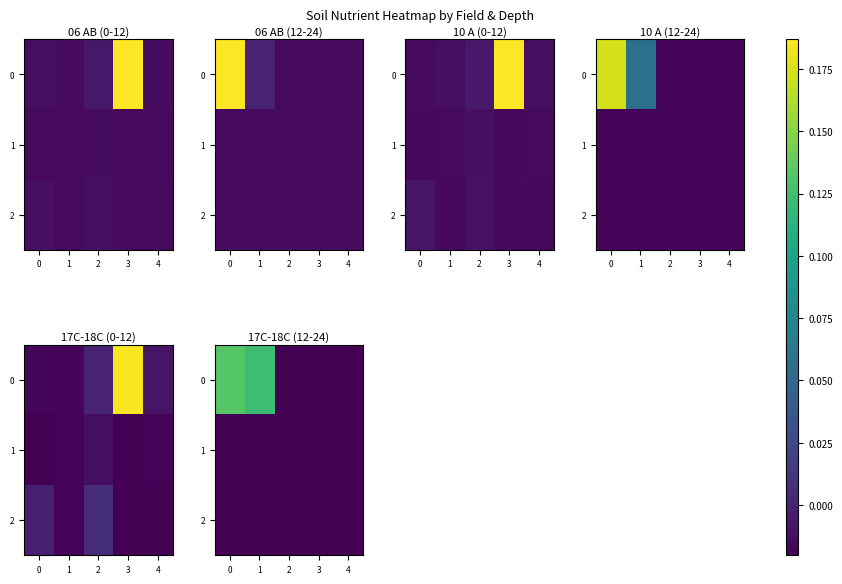

Is the value of 1 at 1 greater than the value of 0 at 2?

No